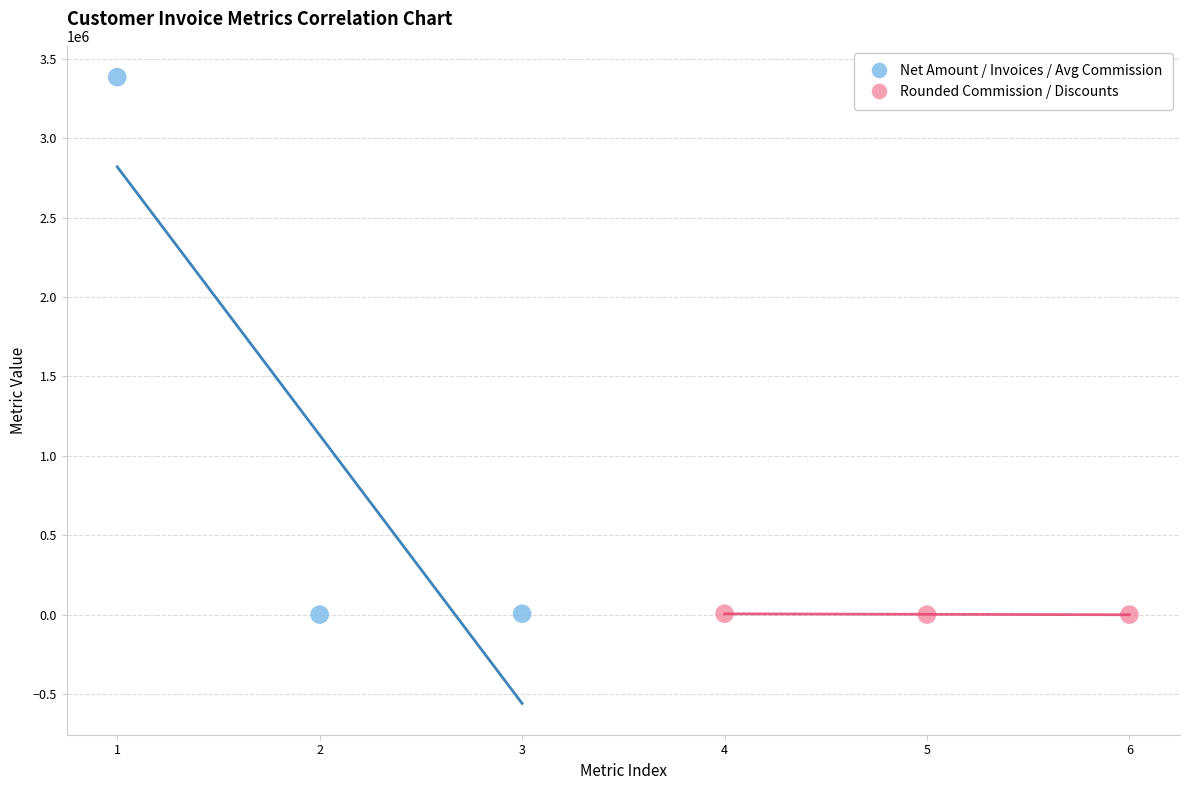

What are all the series names shown in the legend?

Net Amount / Invoices / Avg Commission, Rounded Commission / Discounts